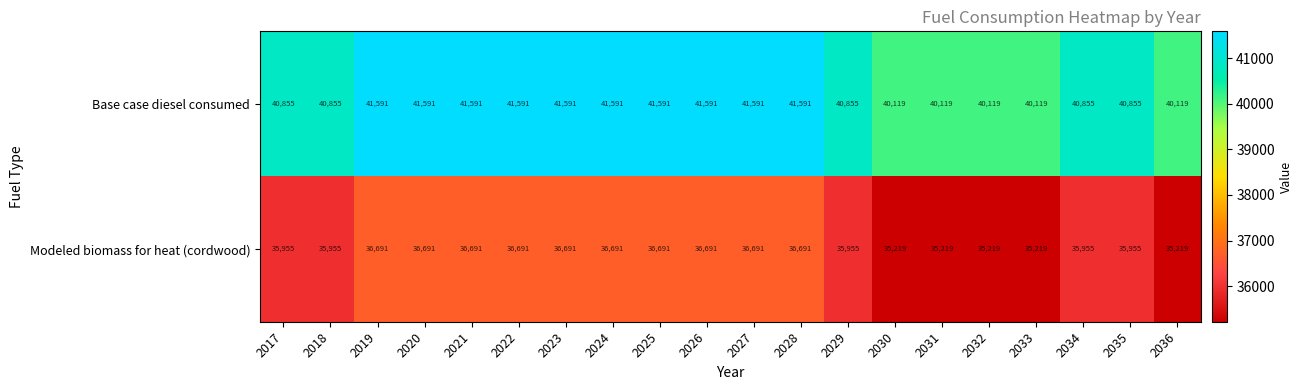

At 2023, list the series in order from largest to smallest.

Base case diesel consumed, Modeled biomass for heat (cordwood)